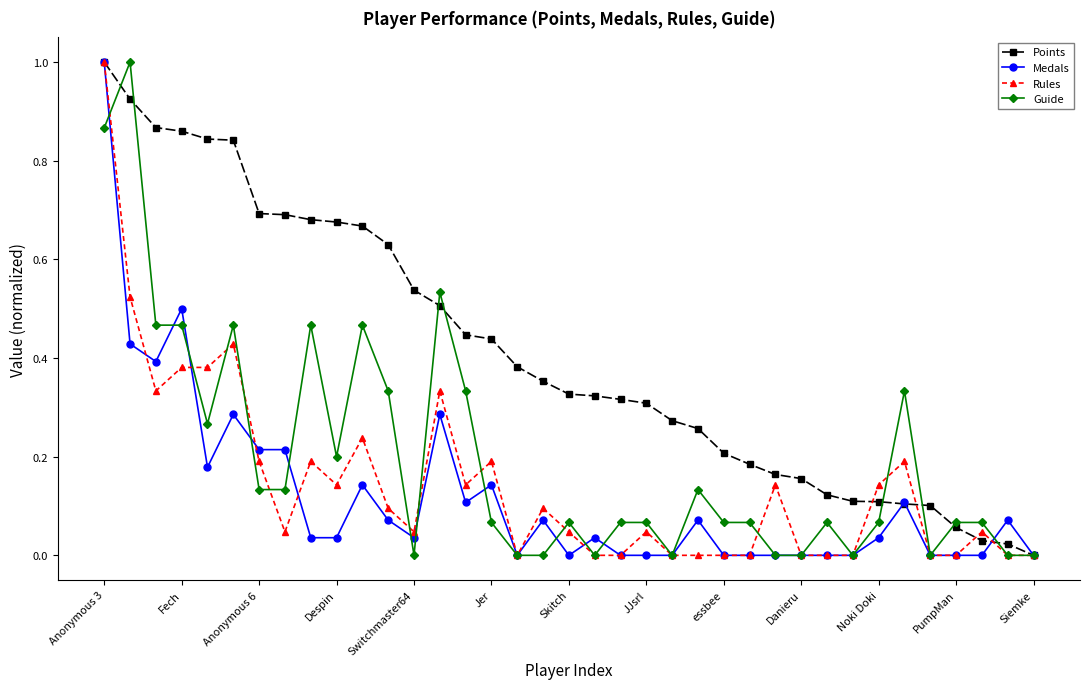

What is the difference between the maximum and second lowest values in the Points series?

1.0